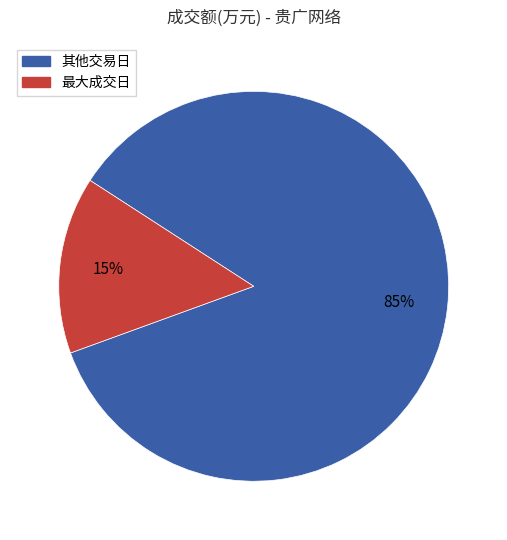

Does any single category account for the majority?

Yes